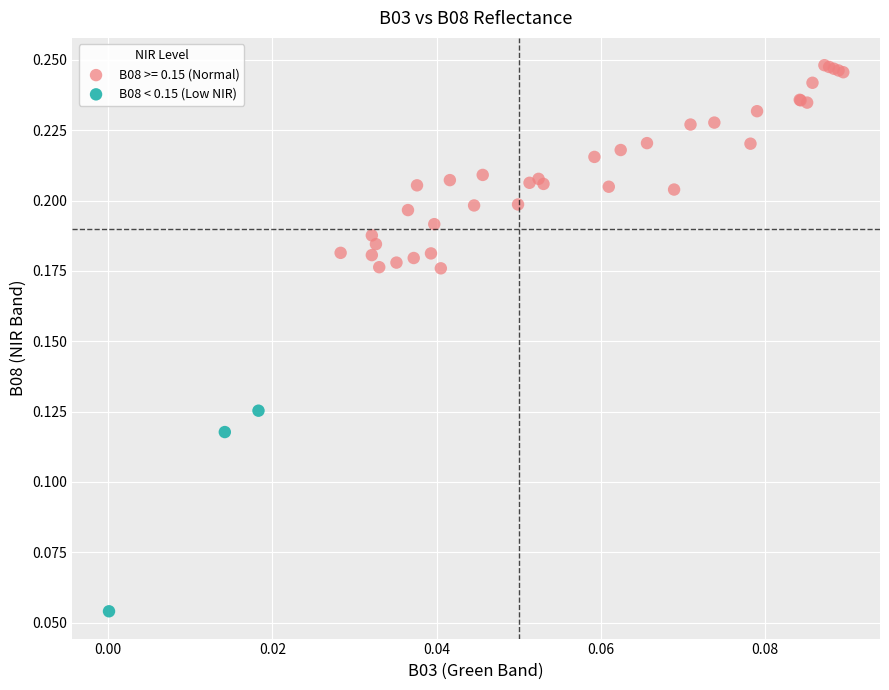

Which series contains the lowest Y value?

B08 < 0.15 (Low NIR)